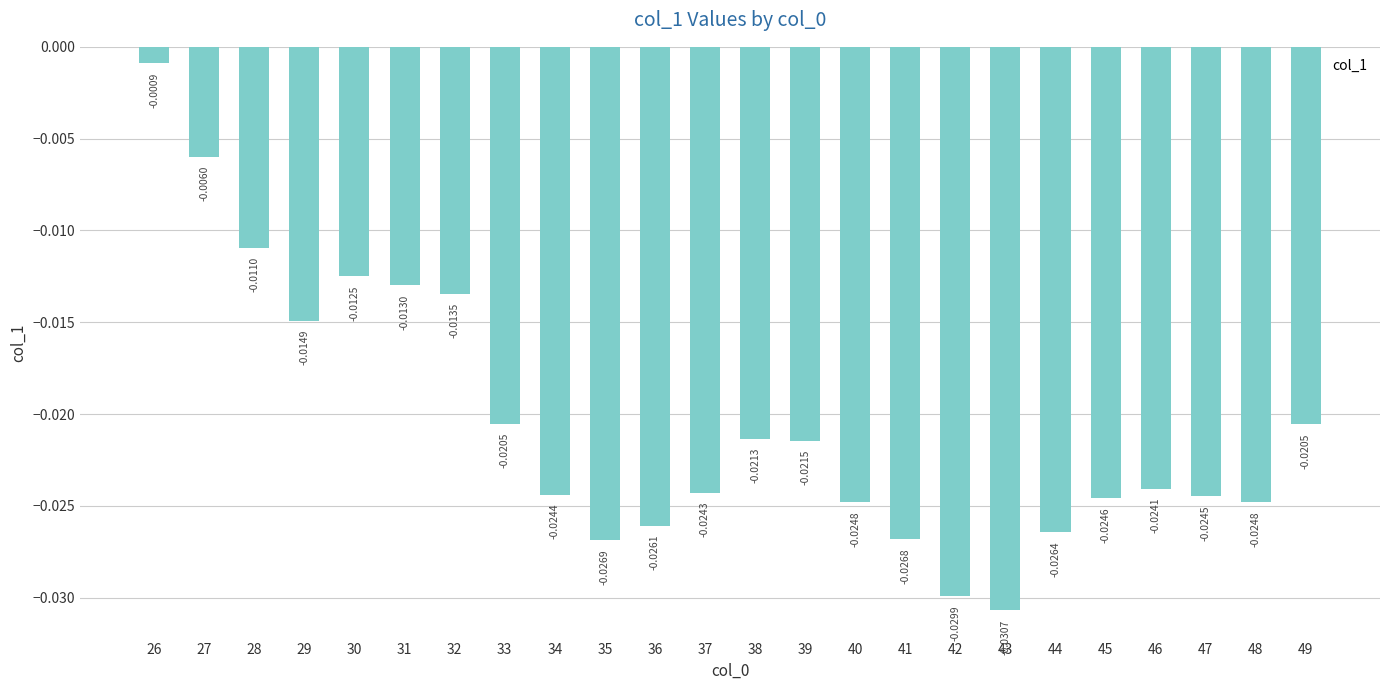

Between 31 and 29, which is larger?

31